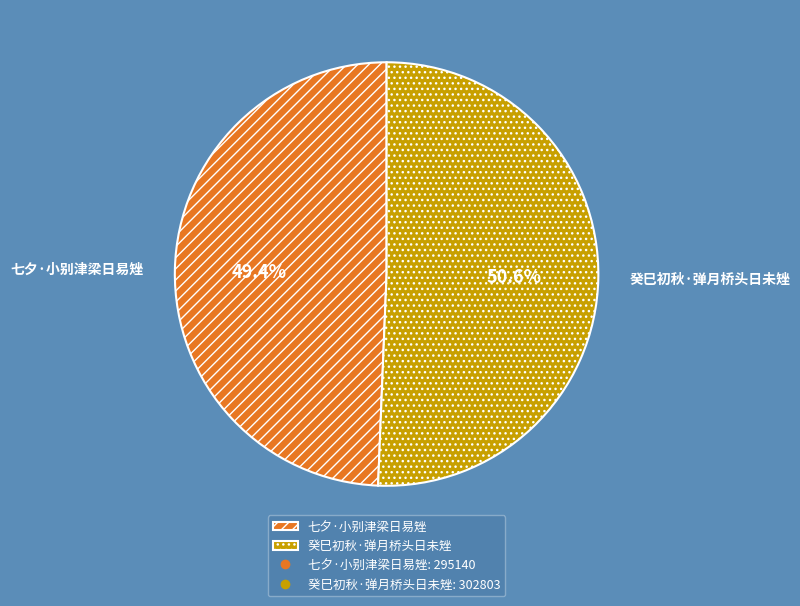

To the nearest percent, what percentage of the pie is 七夕·小别津梁日易矬?

49%